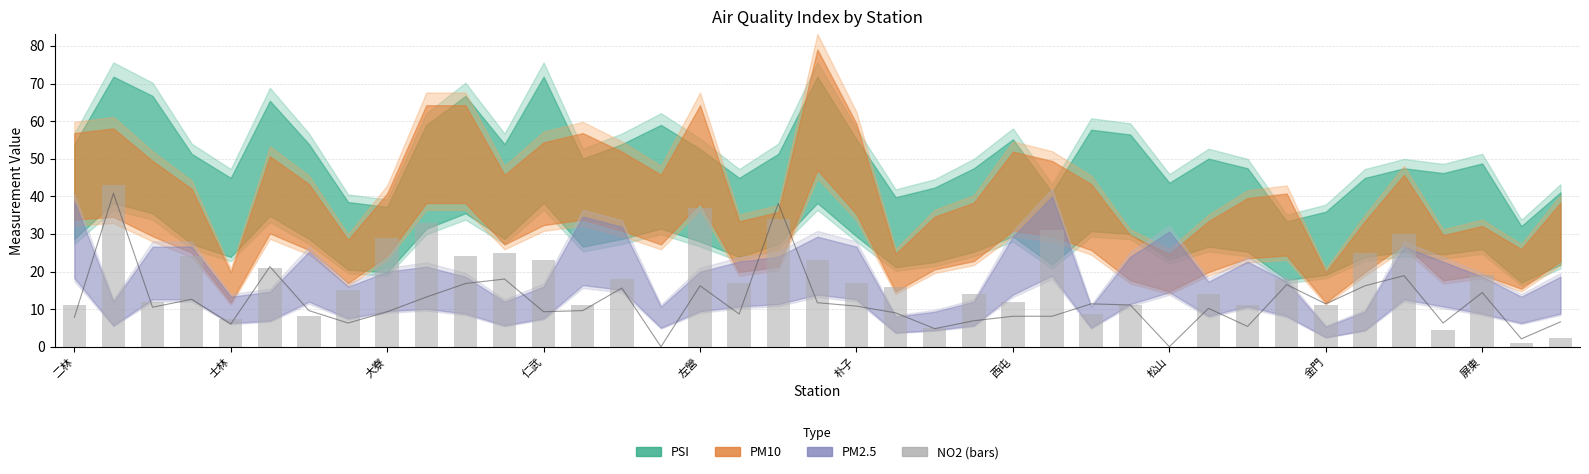

How many data points in NO2 are above 16?

19